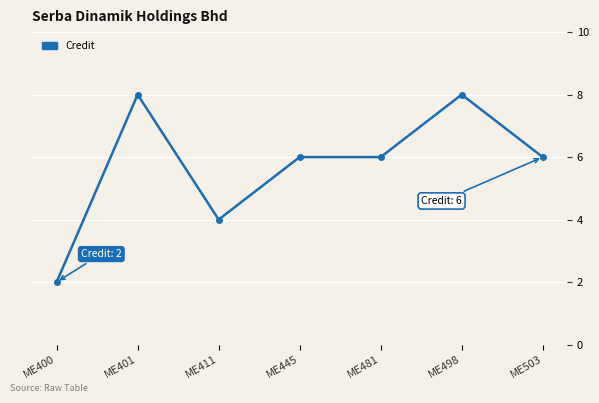

Count the number of categories in the chart.

7